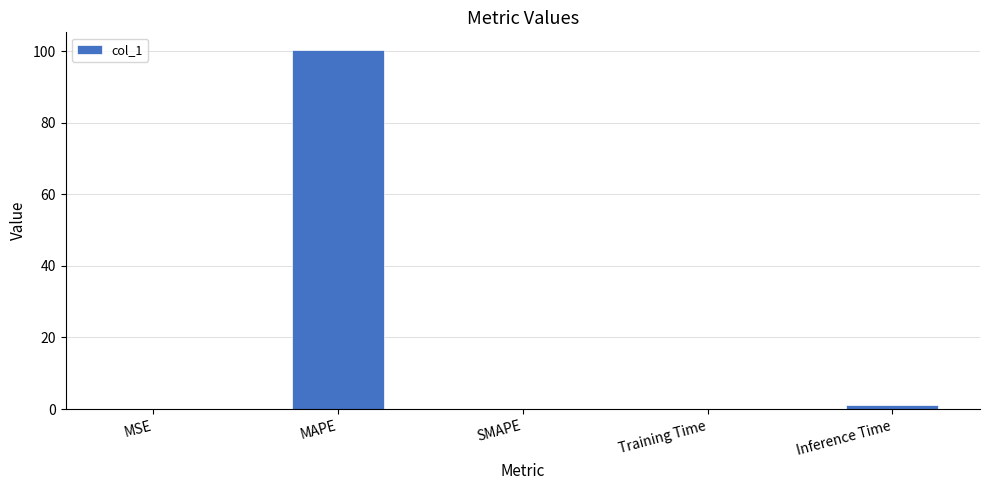

How many series are shown in this chart?

1